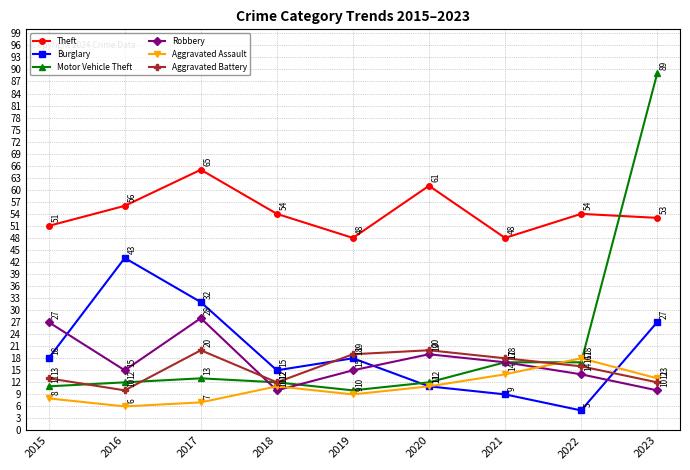

What is the difference between the highest and lowest values at 2021?

39